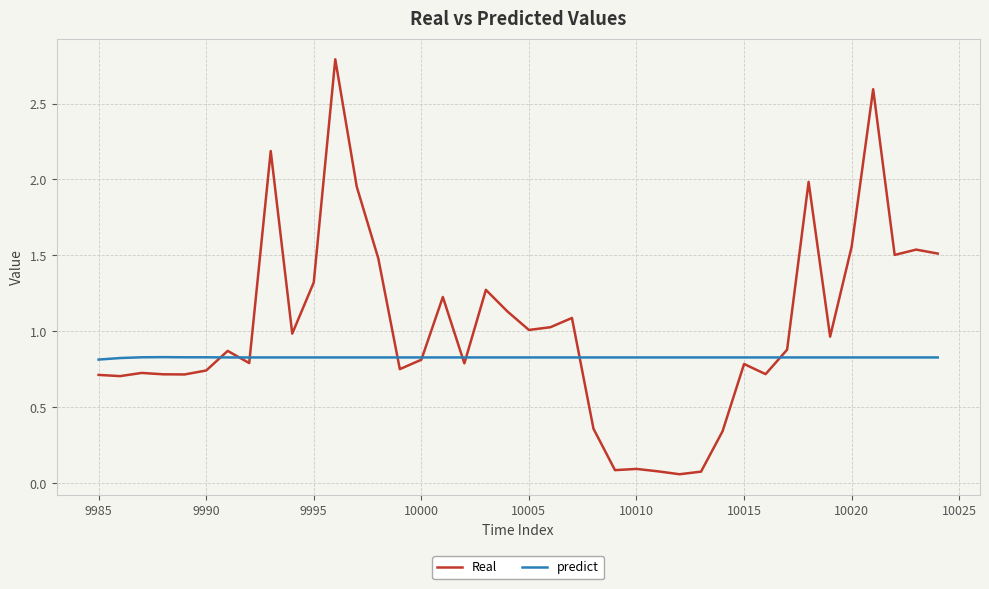

Does the chart have visible grid lines?

Yes